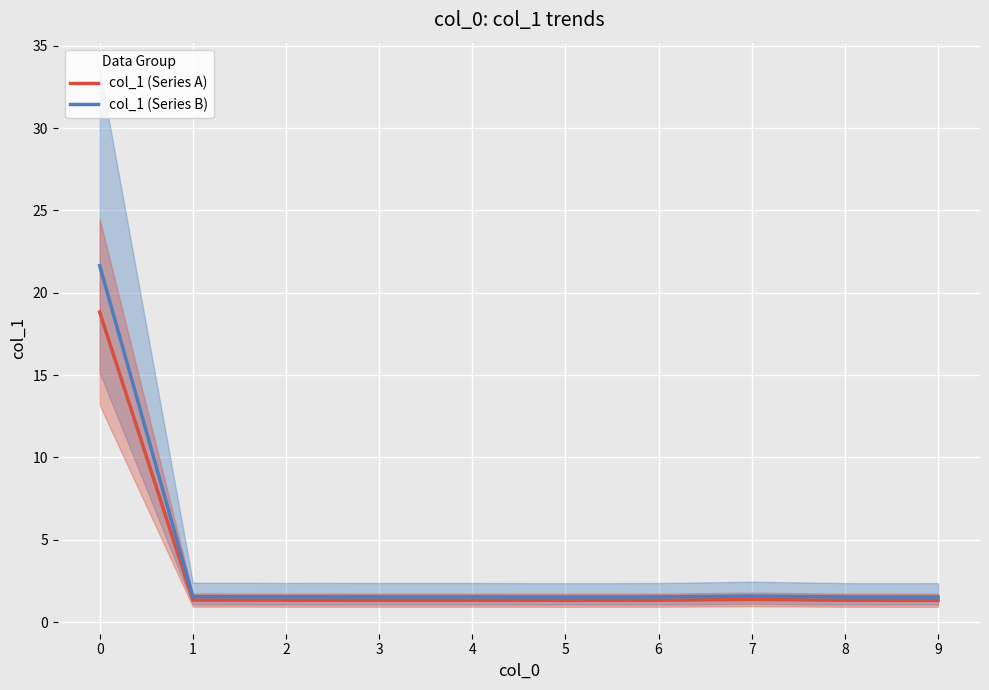

List the labels in order of col_1 (Series A) value, smallest first.

9, 5, 8, 6, 3, 4, 2, 1, 7, 0